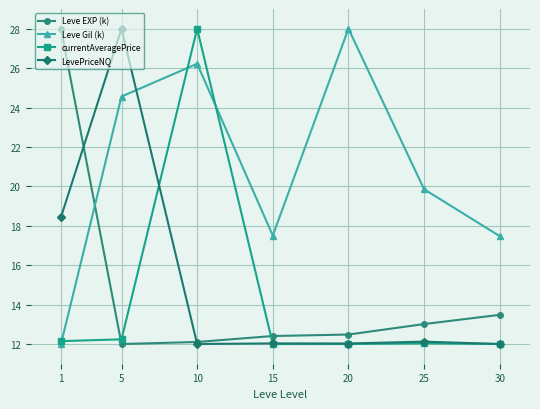

What is the difference between the highest and lowest values at 5?

16.0